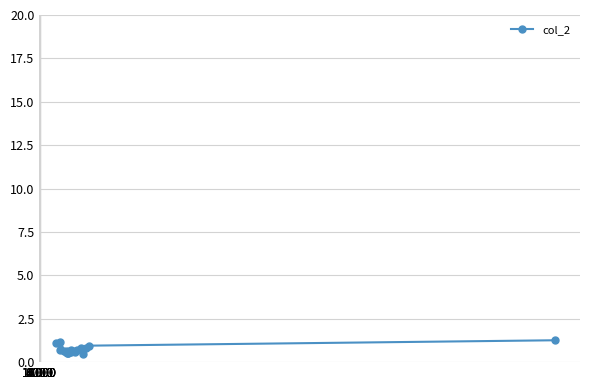

What is the minimum value shown in the chart?

0.5